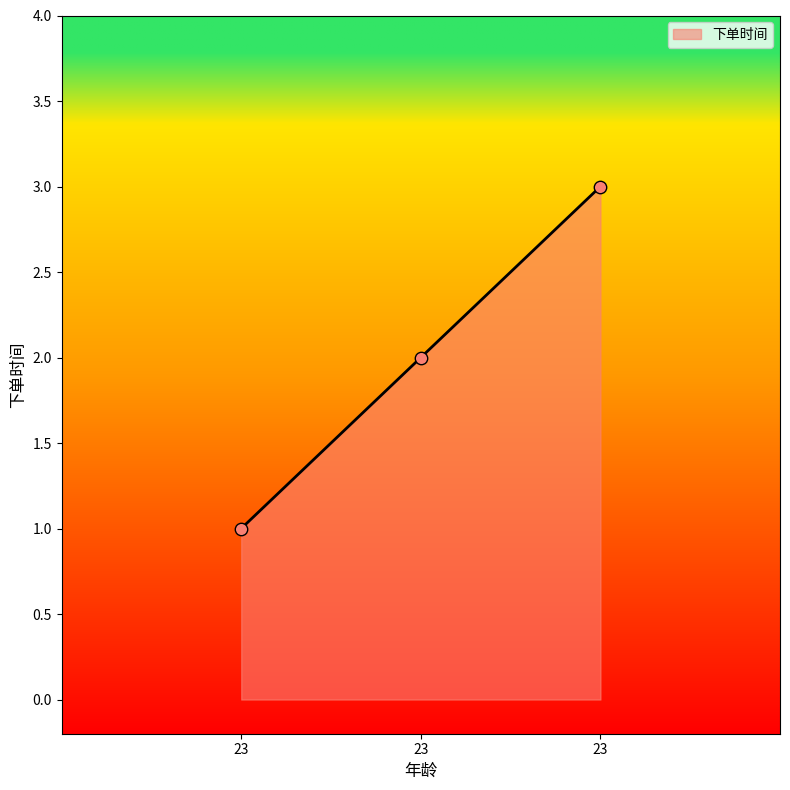

Between 23 and 23, which is larger?

23